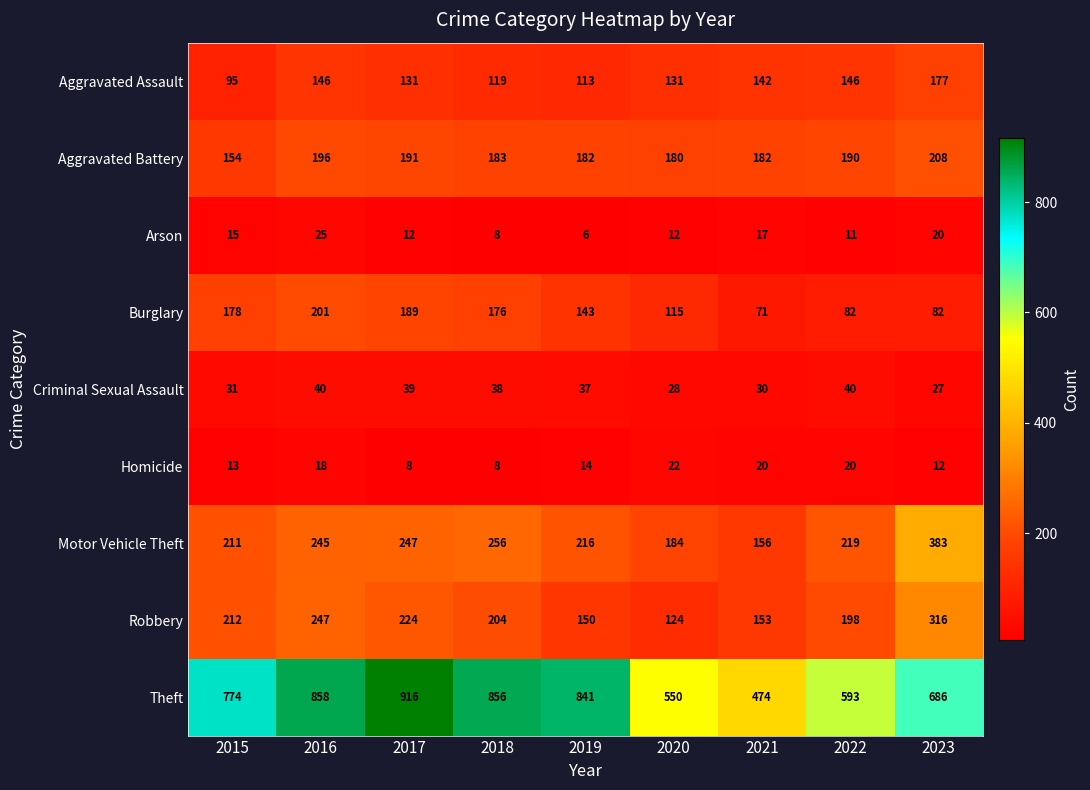

What is the spread (max minus min) of values at 2015?

761